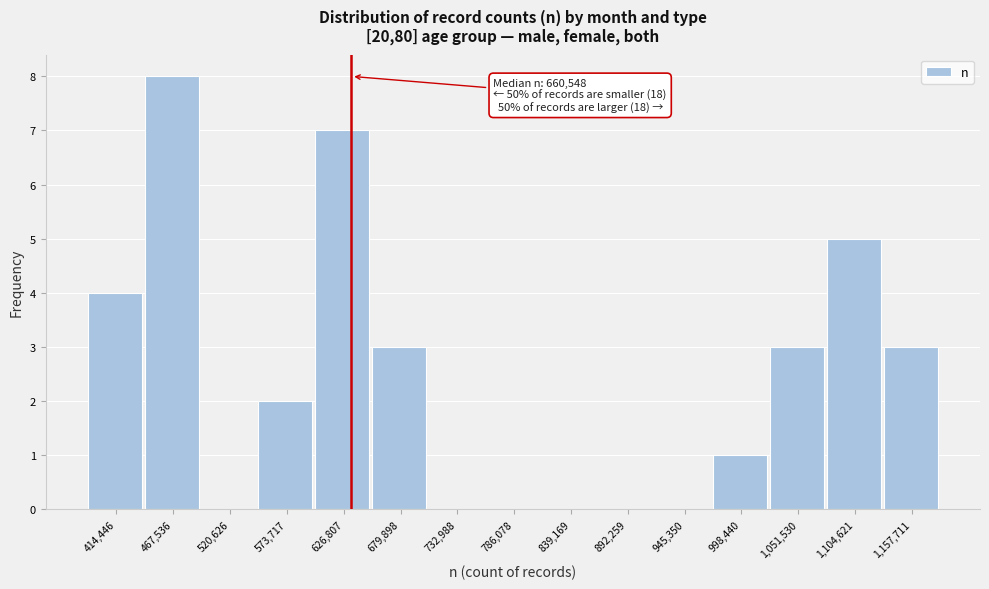

Reading left to right, list all the values displayed in this chart.

414,446=4	467,536=8	520,626=0	573,717=2	626,807=7	679,898=3	732,988=0	786,078=0	839,169=0	892,259=0	945,350=0	998,440=1	1,051,530=3	1,104,621=5	1,157,711=3